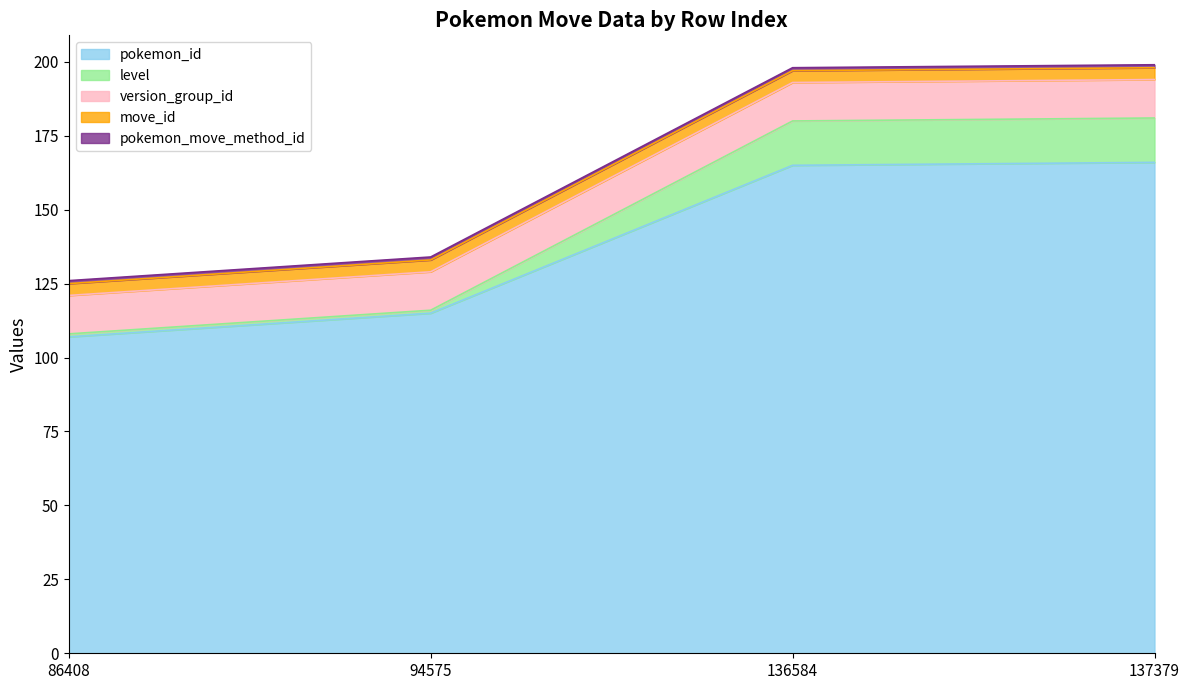

How many data points does each series have?

4